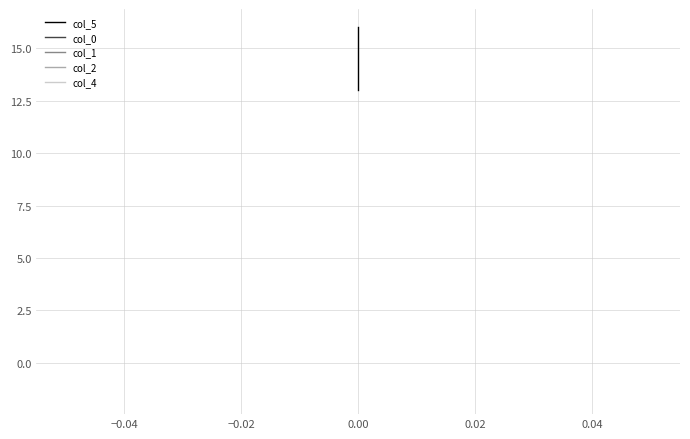

What is the difference between the maximum and minimum values in the col_5 series?

3.0